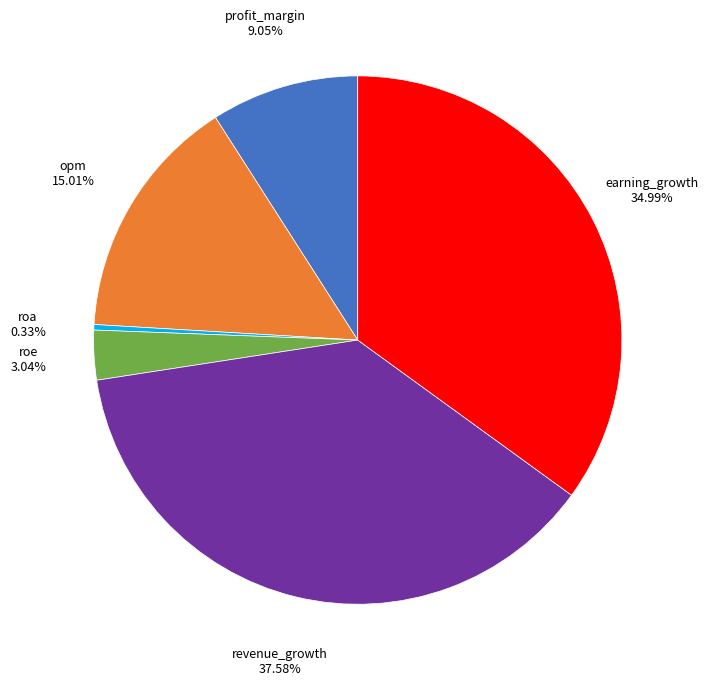

Which has a higher value, earning_growth or roe?

earning_growth